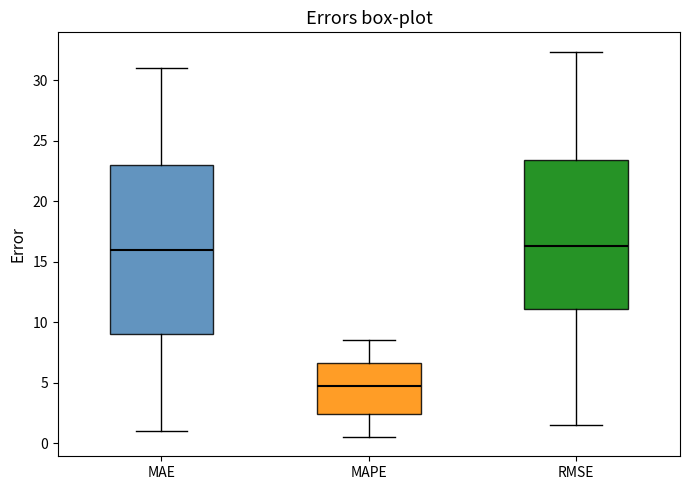

Reading left to right, read every box against the y-axis: the position of its median line, the range the box covers, and the ends of its whiskers. The values are not printed on the chart, so give them approximately, as read against the axis.

MAE: median 16.0, box 9.0 to 23.0, whiskers 1.0 to 31.0
MAPE: median 5.0, box 2.5 to 6.5, whiskers 0.5 to 8.5
RMSE: median 16.5, box 11.0 to 23.5, whiskers 1.5 to 32.5